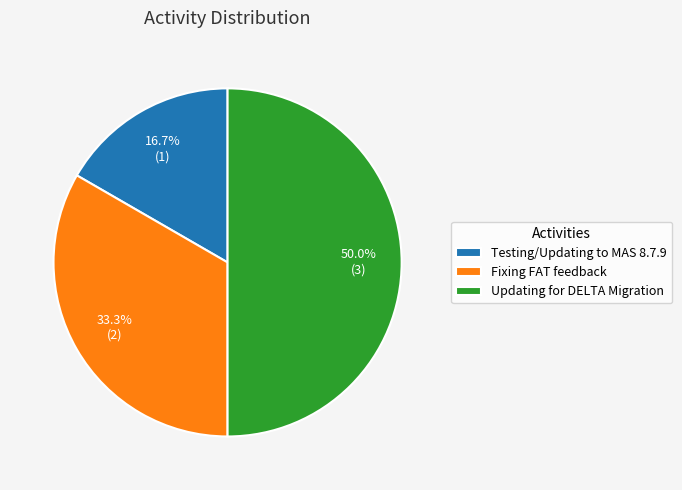

What is the smallest slice in the pie chart?

Testing/Updating to MAS 8.7.9